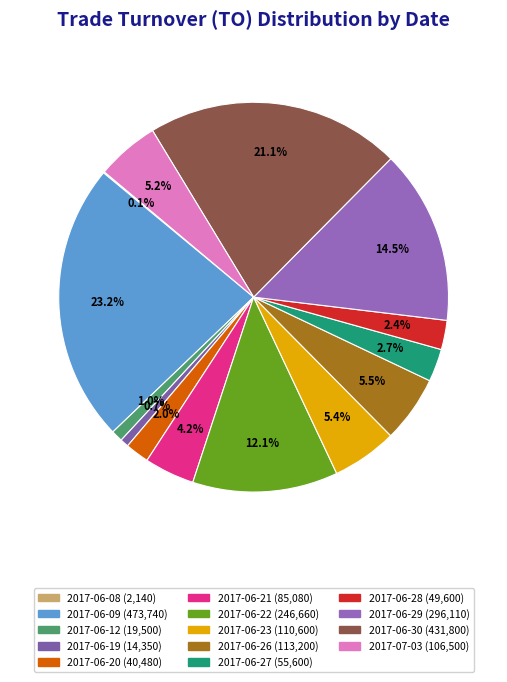

Between 2017-06-28 and 2017-06-23, which is larger?

2017-06-23